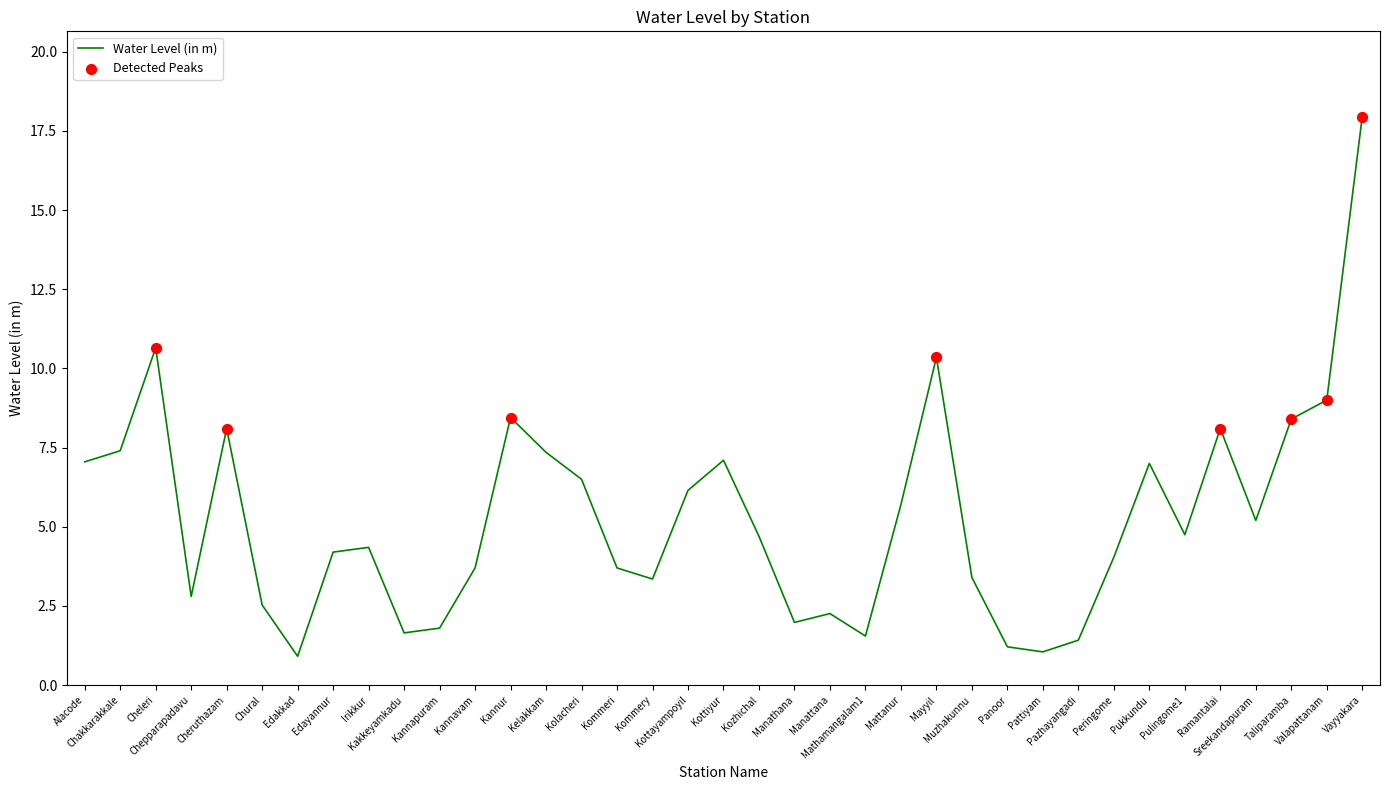

What is the change in value from Chakkarakkale to Edakkad?

-6.5